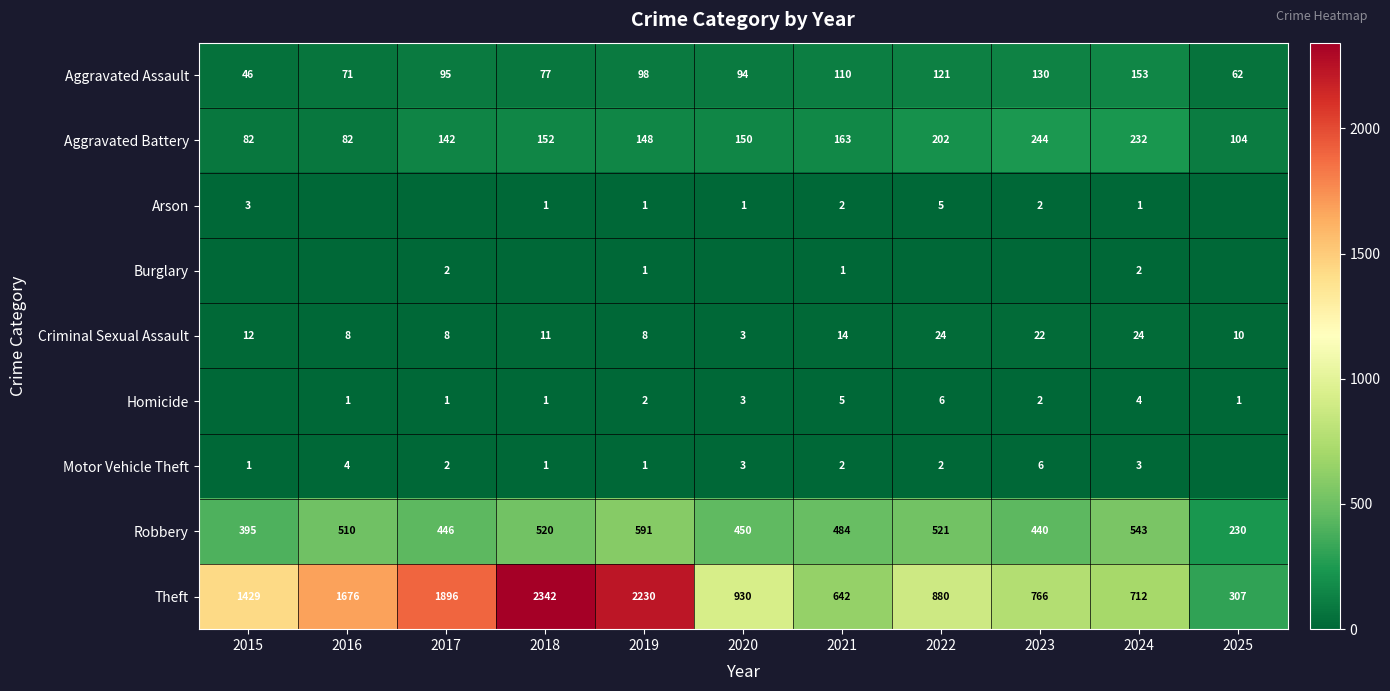

What is the difference between the highest and lowest values at 2023?

766